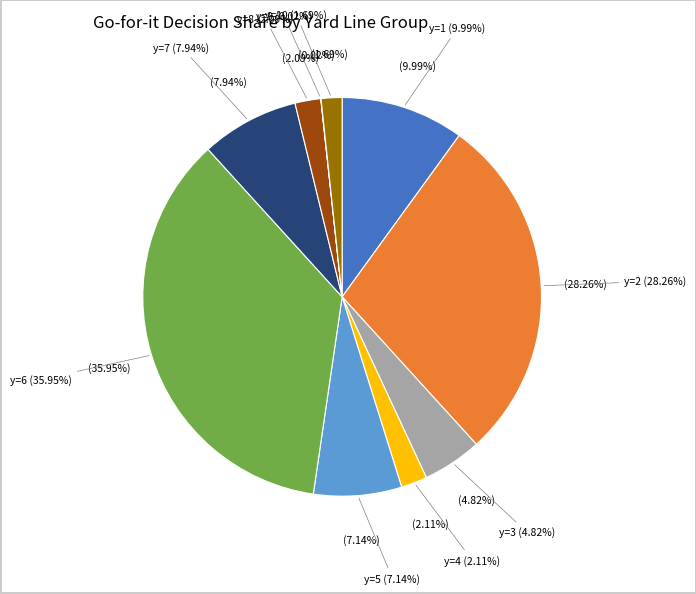

Rank the categories by value from lowest to highest.

y=9, y=10, y=8, y=4, y=3, y=5, y=7, y=1, y=2, y=6